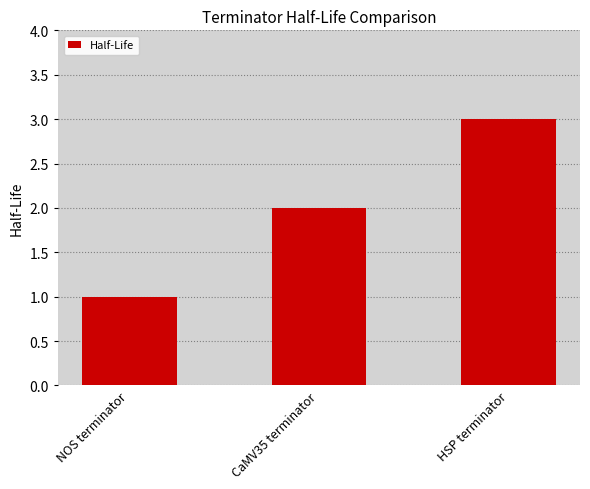

List the labels in order of value, smallest first.

NOS terminator, CaMV35 terminator, HSP terminator